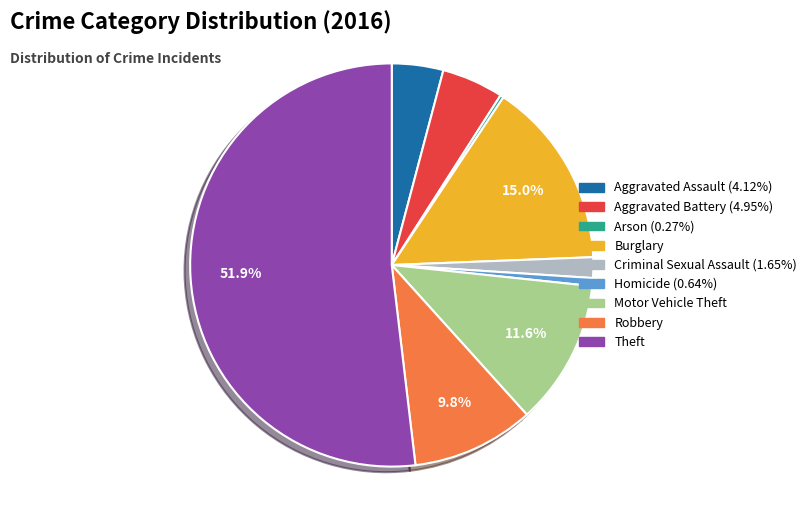

To the nearest percent, what is the combined percentage of Burglary and Motor Vehicle Theft?

27%